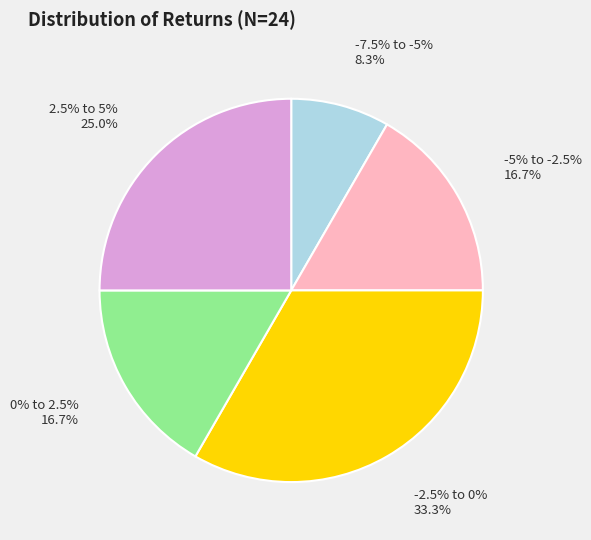

The -5% to -2.5% slice represents 23% of the pie. True or false?

False